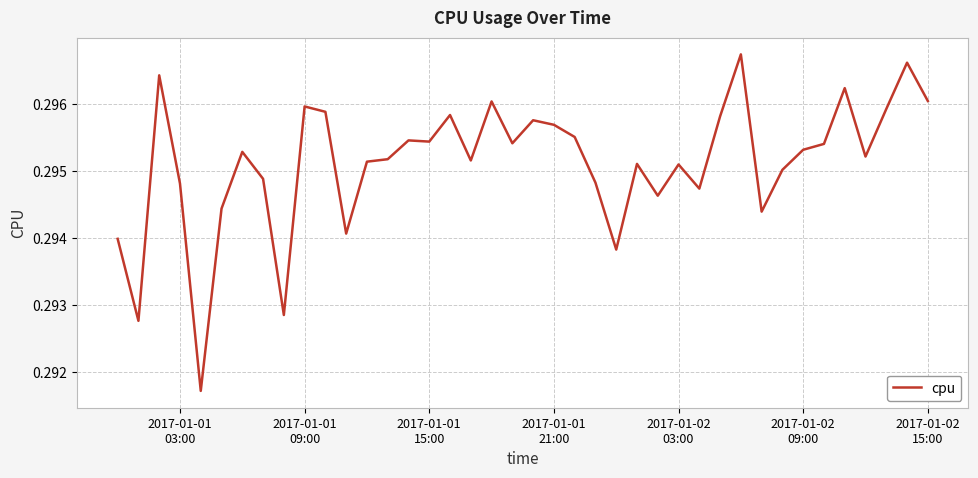

What is the sum of all values?

11.8